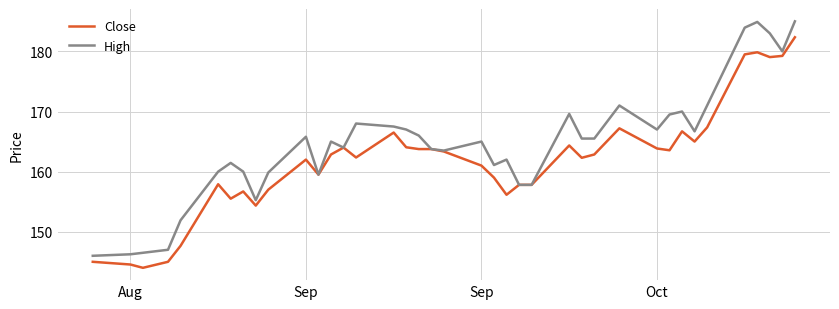

What are all the series names shown in the legend?

Close, High